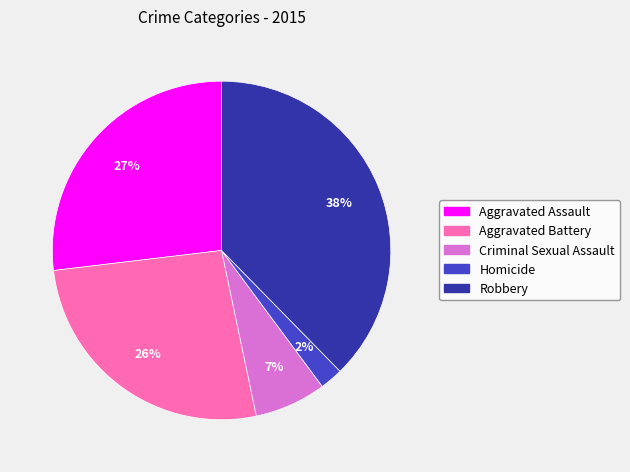

Is Criminal Sexual Assault the majority of the pie?

No